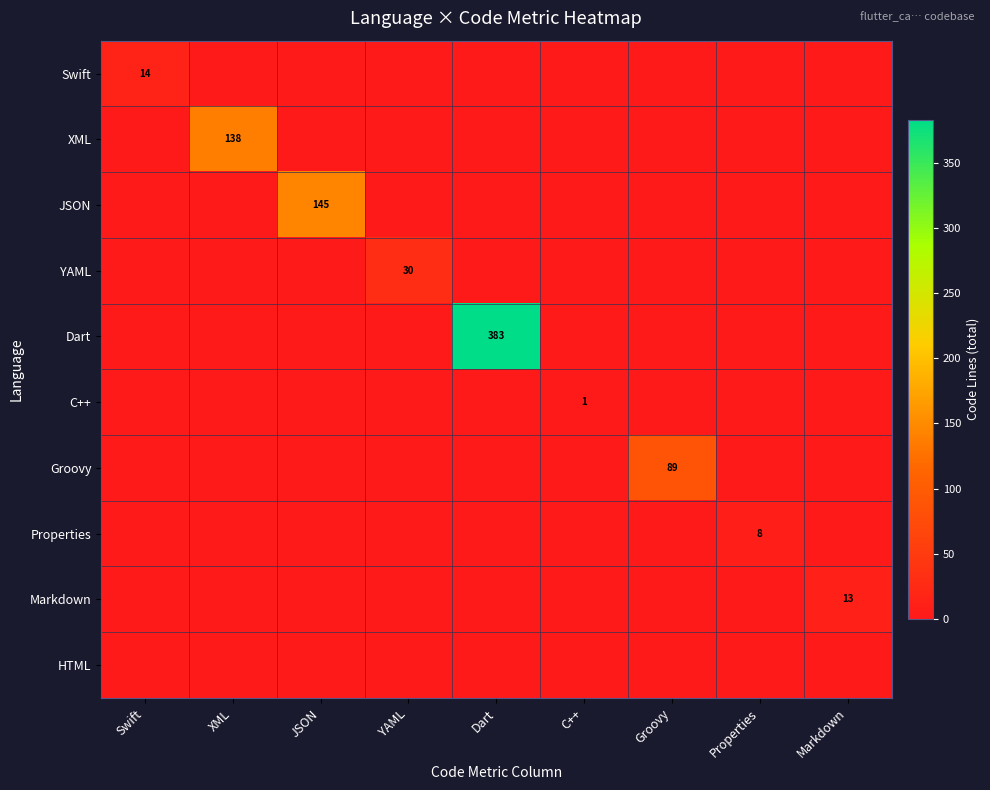

The value of YAML at Dart is -10. True or false?

False